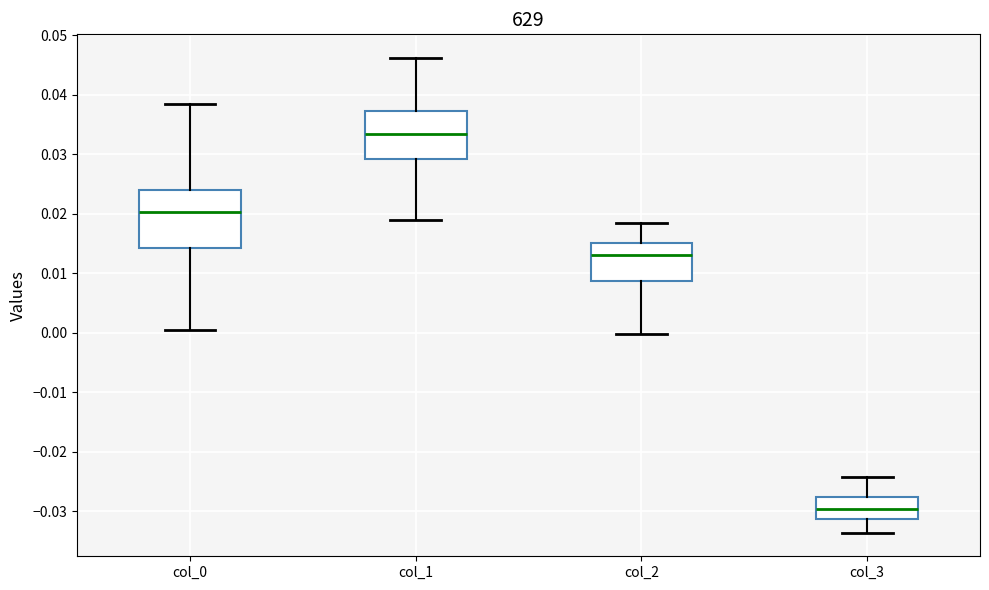

Reading left to right, transcribe this box plot: for each box, give where its median line is, the range the box spans, and where its two whiskers end, as read against the y-axis. The values are not printed on the chart, so give them approximately, as read against the axis.

col_0: median 0.020, box 0.014 to 0.024, whiskers 0.000 to 0.039
col_1: median 0.033, box 0.029 to 0.037, whiskers 0.019 to 0.046
col_2: median 0.013, box 0.009 to 0.015, whiskers 0.000 to 0.019
col_3: median -0.030, box -0.031 to -0.028, whiskers -0.034 to -0.024